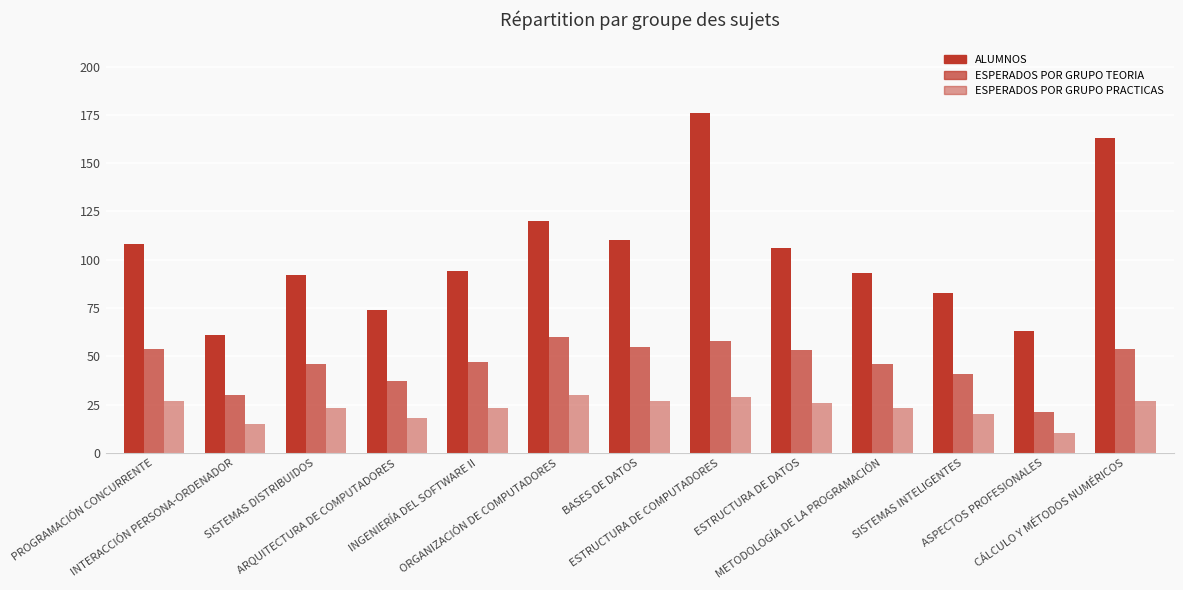

What is the lowest value of the ESPERADOS POR GRUPO TEORIA series?

21